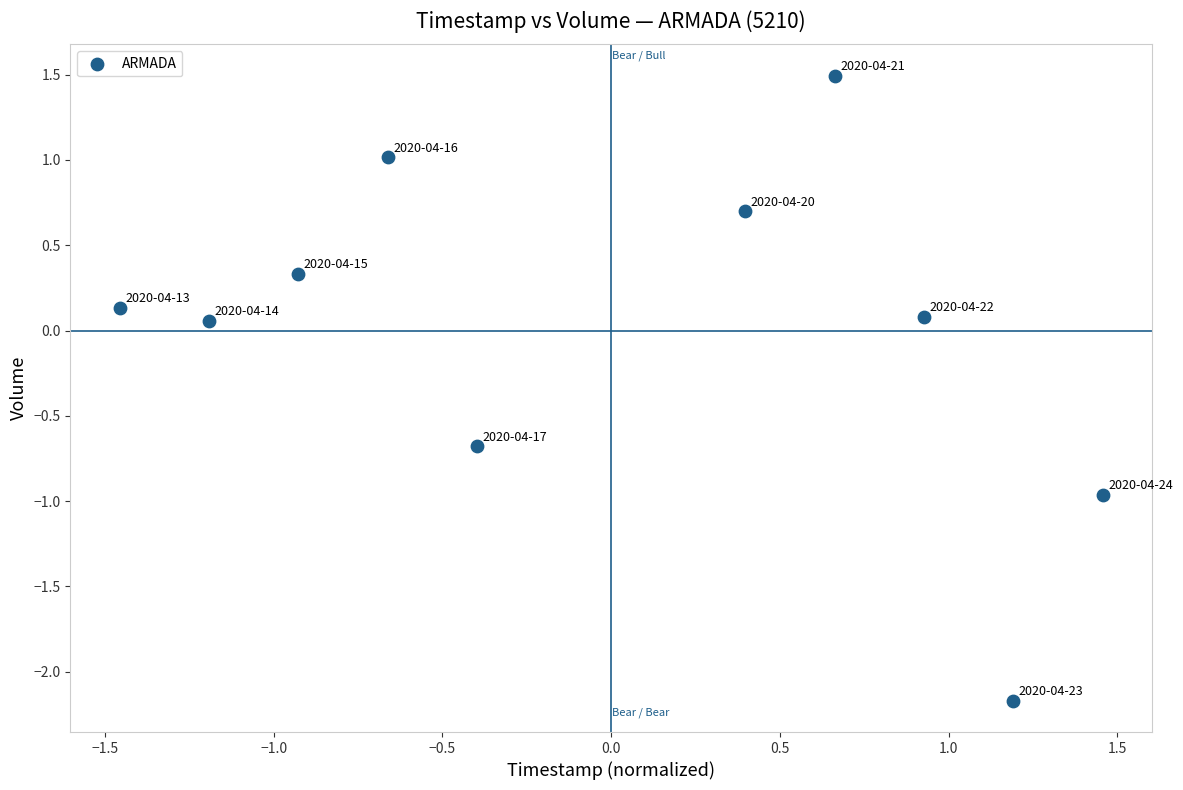

What is the range of Y values (max minus min)?

3.7